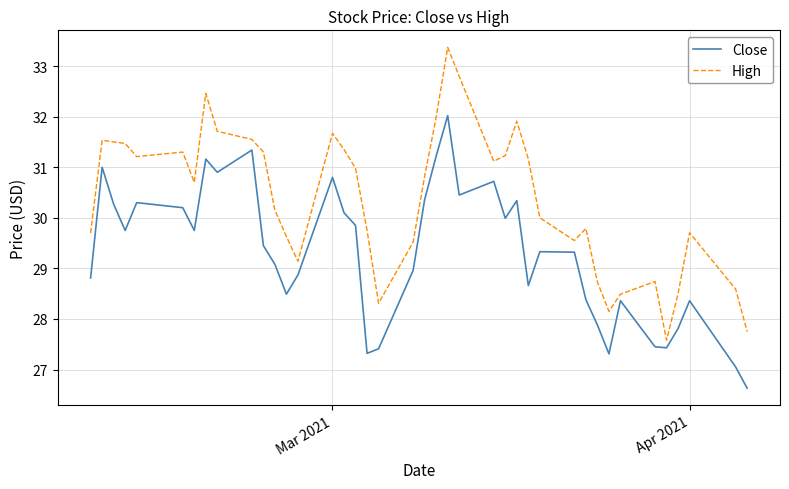

Which series has the largest range (max minus min)?

High